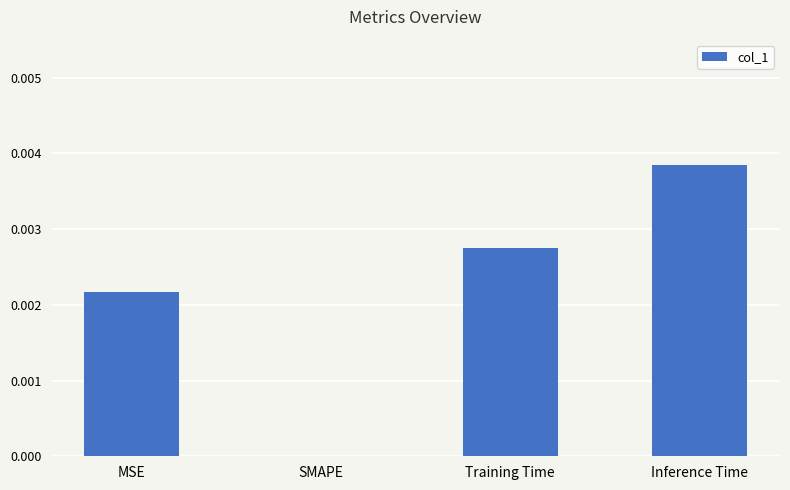

Count the values in the range 0 to 1.

4